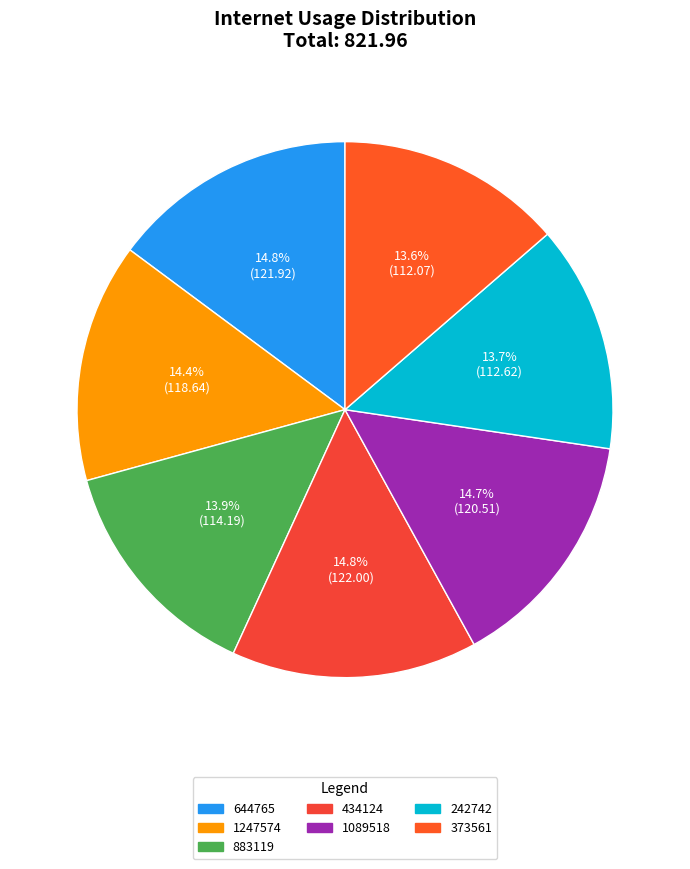

Is it true that 1247574 is 9% of the pie?

False